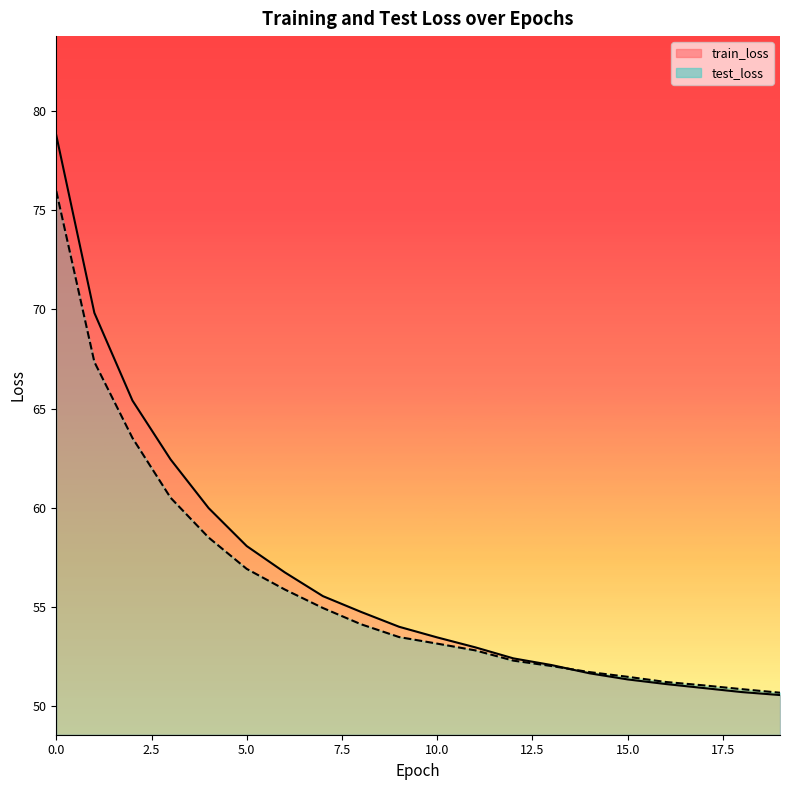

Rank the series by their average value, from highest to lowest.

train_loss, test_loss